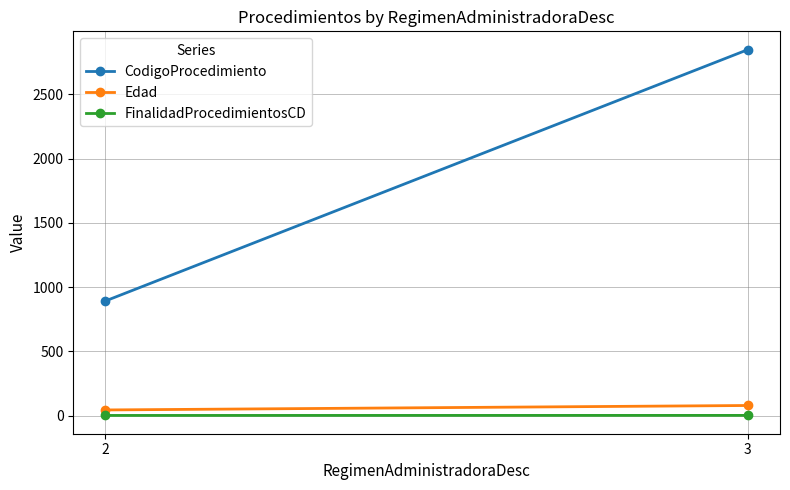

What is the approximate value of FinalidadProcedimientosCD at 2?

1.7